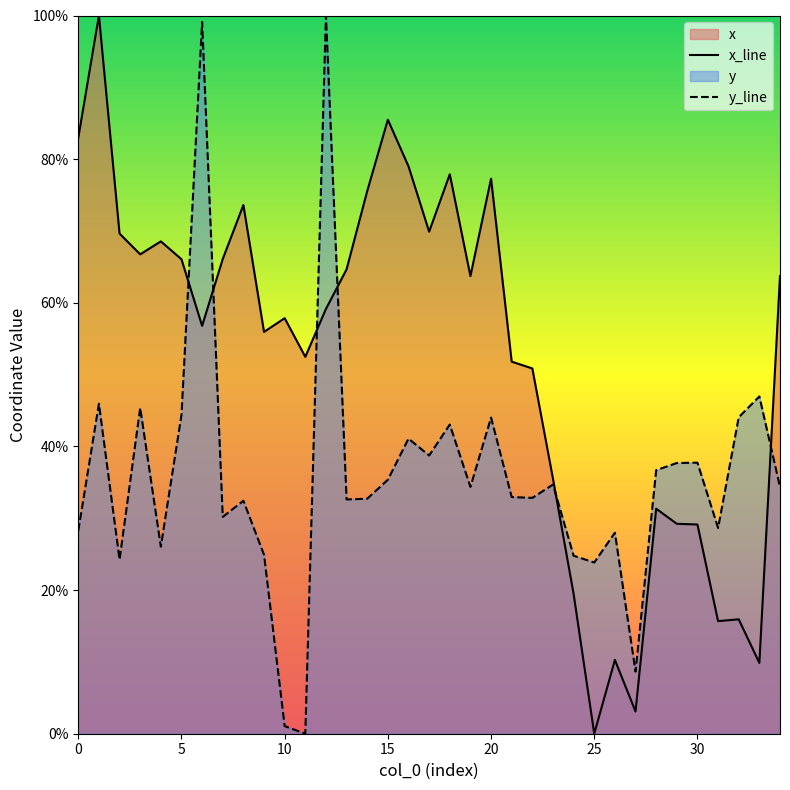

True or false: y_line has a value of 59.8 at 15.

False